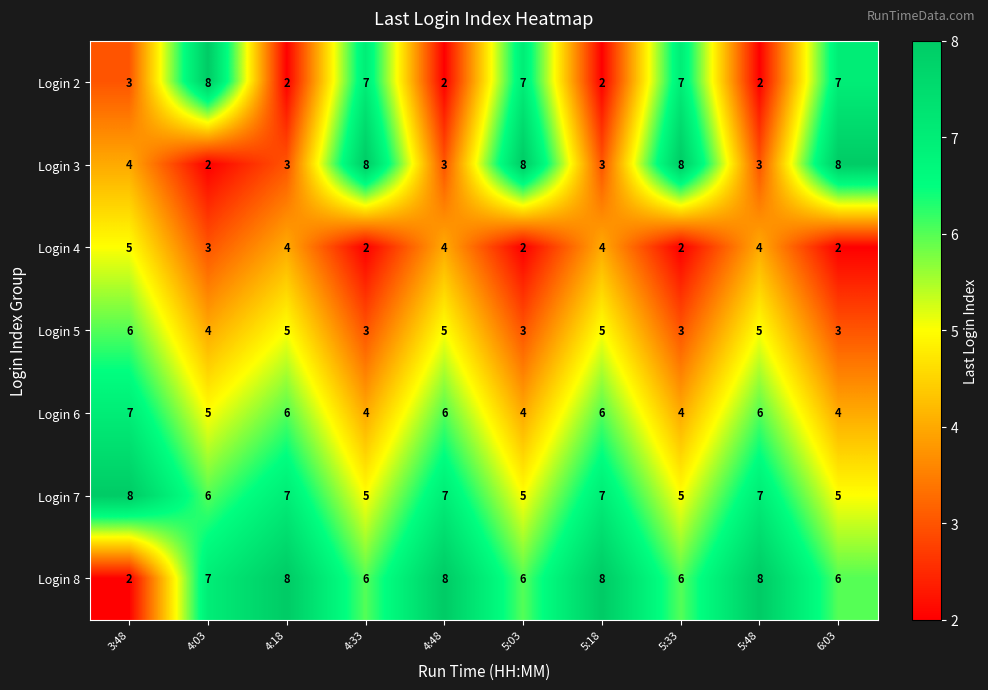

What is the difference between the highest and lowest values at 4:18?

6